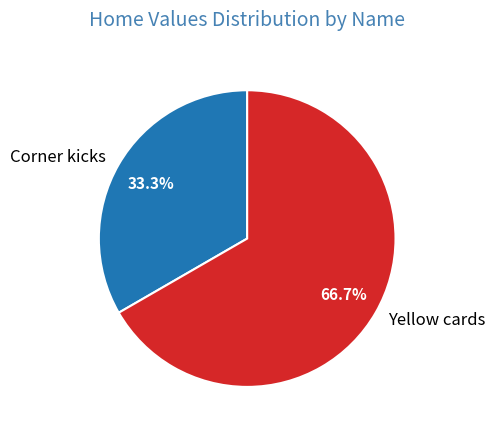

Approximately how many times larger is the value at Corner kicks compared to Yellow cards?

0.5